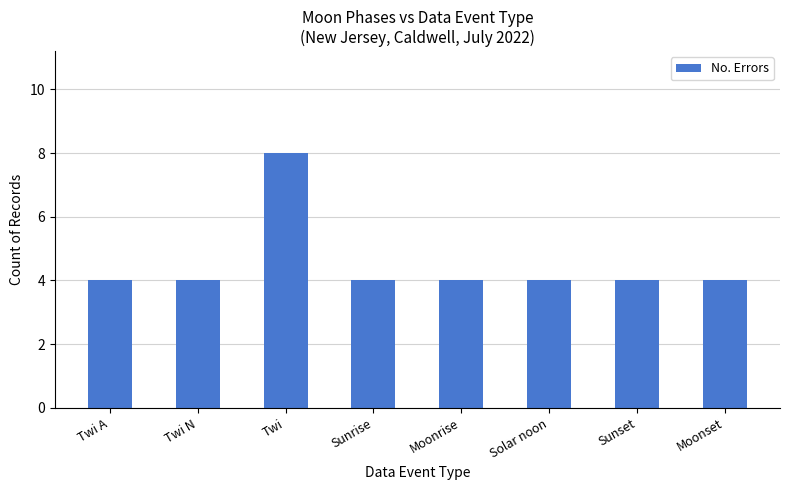

What position from the left is Twi N?

2